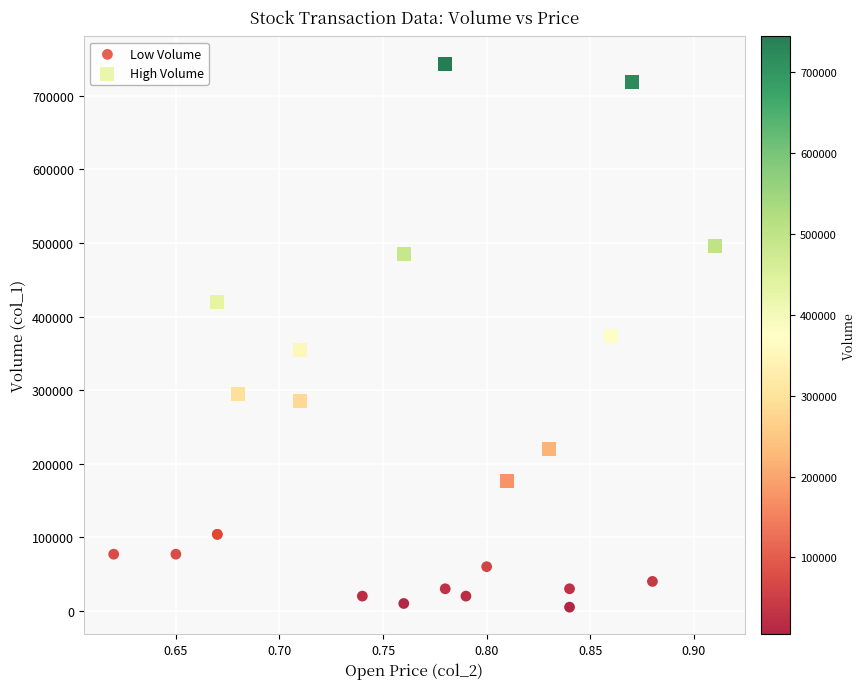

Which series reaches the maximum Y coordinate?

High Volume